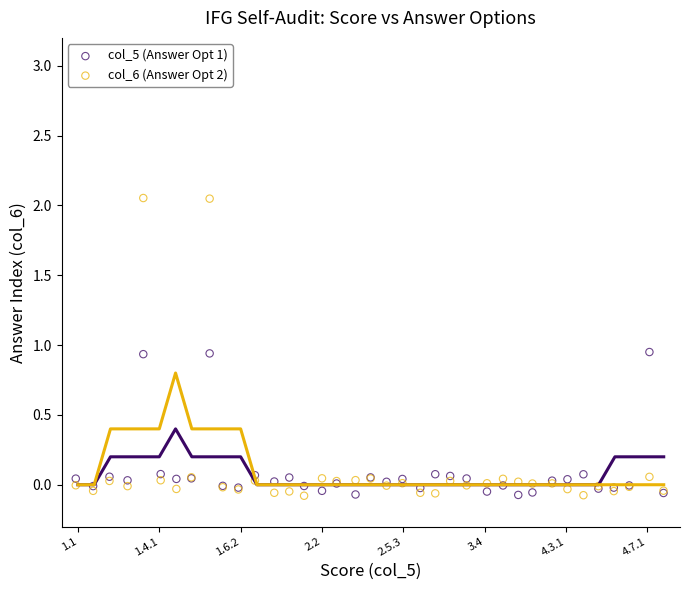

Which series has the largest Y range (max minus min)?

col_6 (Answer Opt 2)